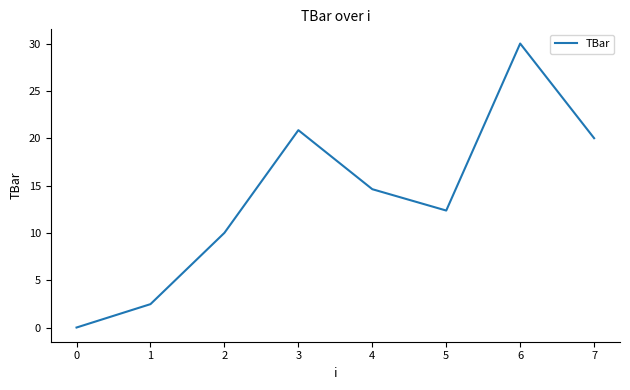

Where is the data nearest to the value 15?

4